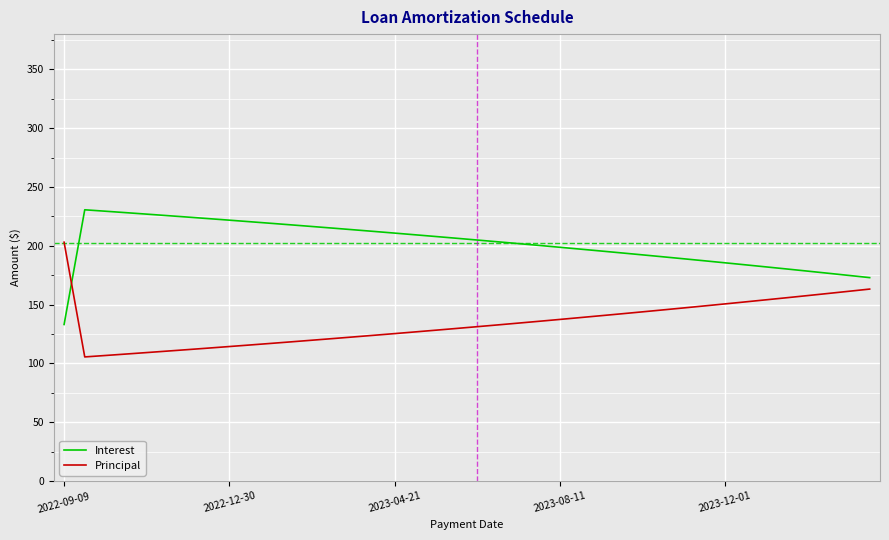

Rank the series by their average value, from highest to lowest.

Interest, Principal